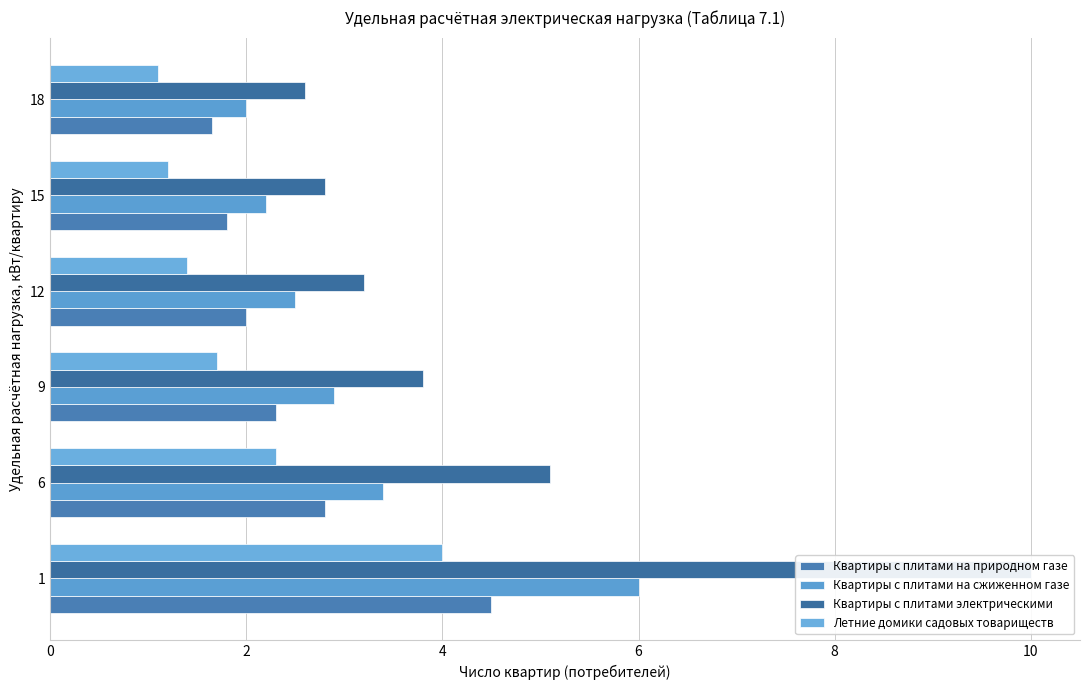

Reading left to right, list all the values displayed in this chart.

Квартиры с плитами на природном газе: 4.5	2.8	2.3	2.0	1.8	1.6
Квартиры с плитами на сжиженном газе: 6.0	3.4	2.9	2.5	2.2	2.0
Квартиры с плитами электрическими: 10.0	5.1	3.8	3.2	2.8	2.6
Летние домики садовых товариществ: 4.0	2.3	1.7	1.4	1.2	1.1